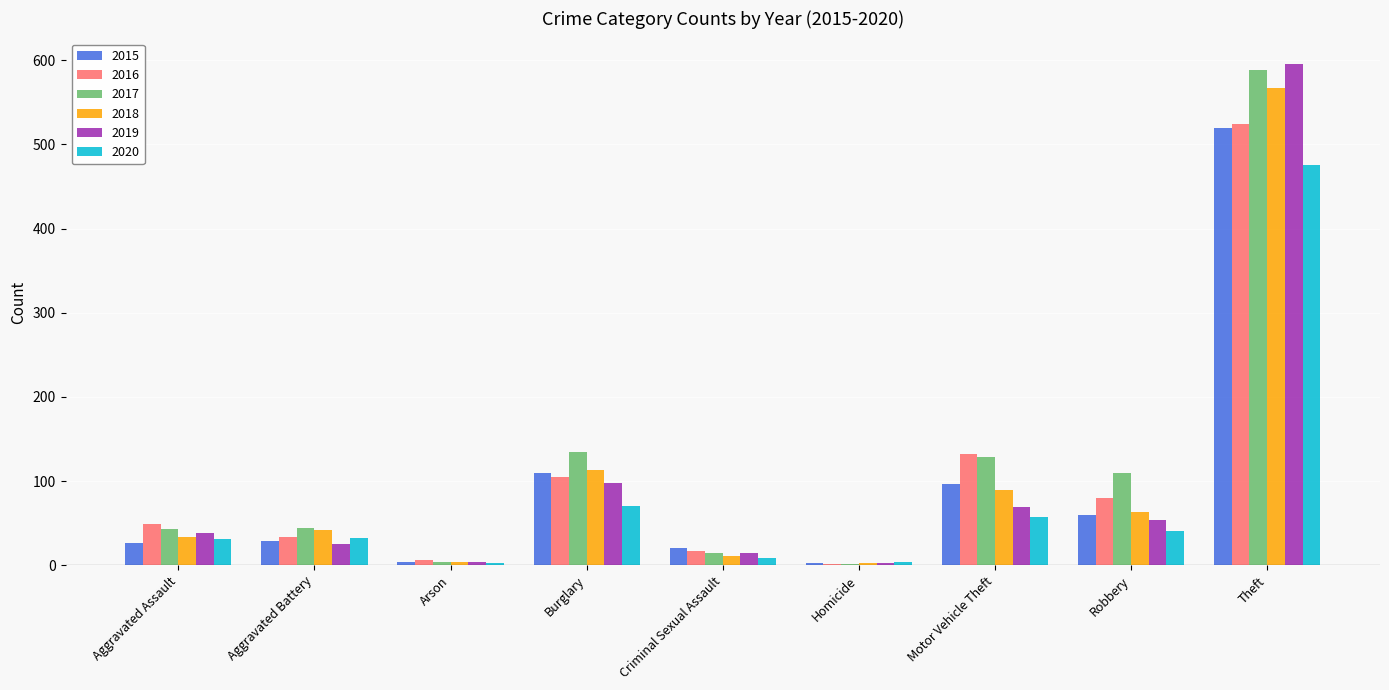

At which category is the sum across all series the highest?

Theft